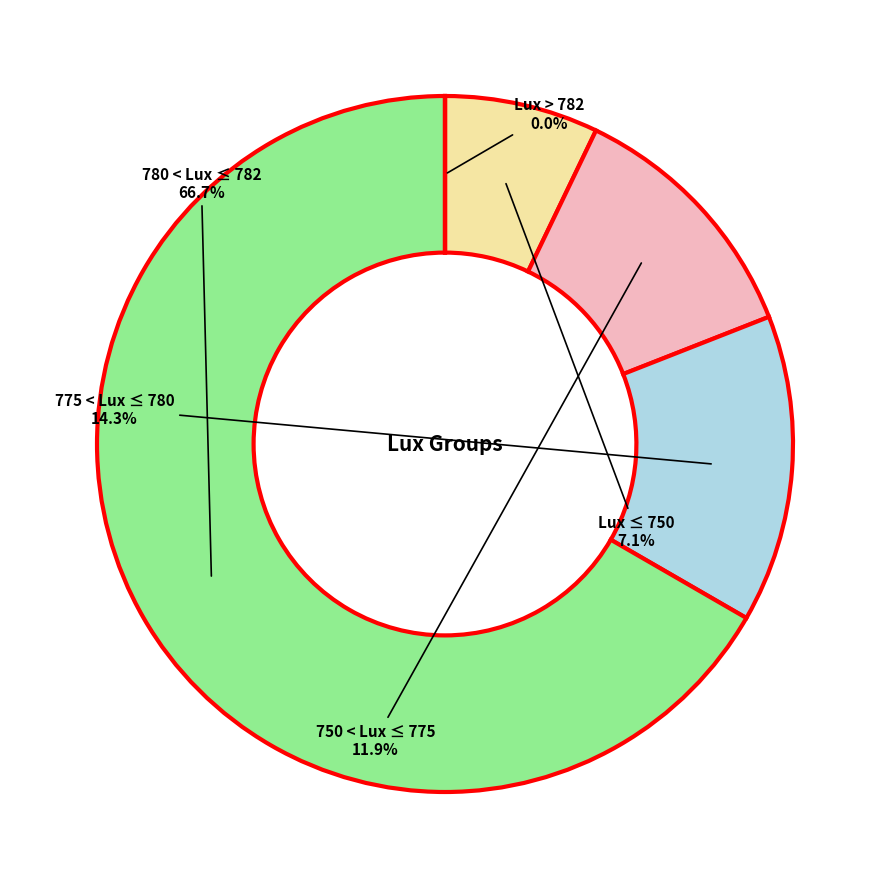

Is there any slice that represents more than half of the pie?

Yes